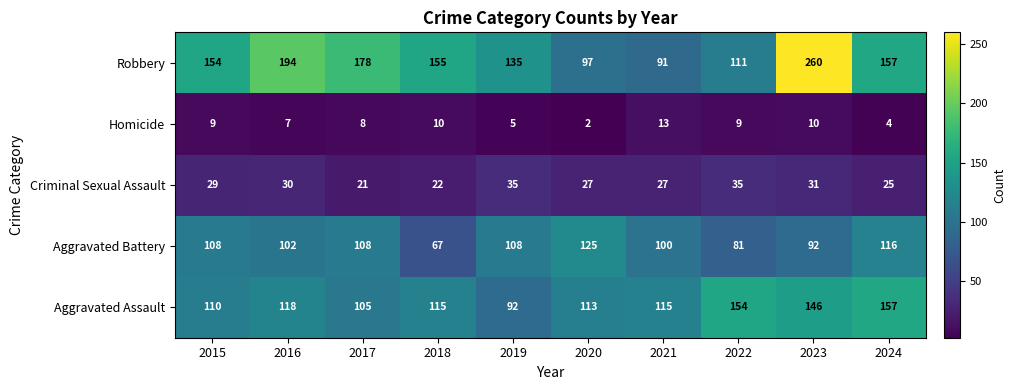

What is the maximum value shown in the chart?

260